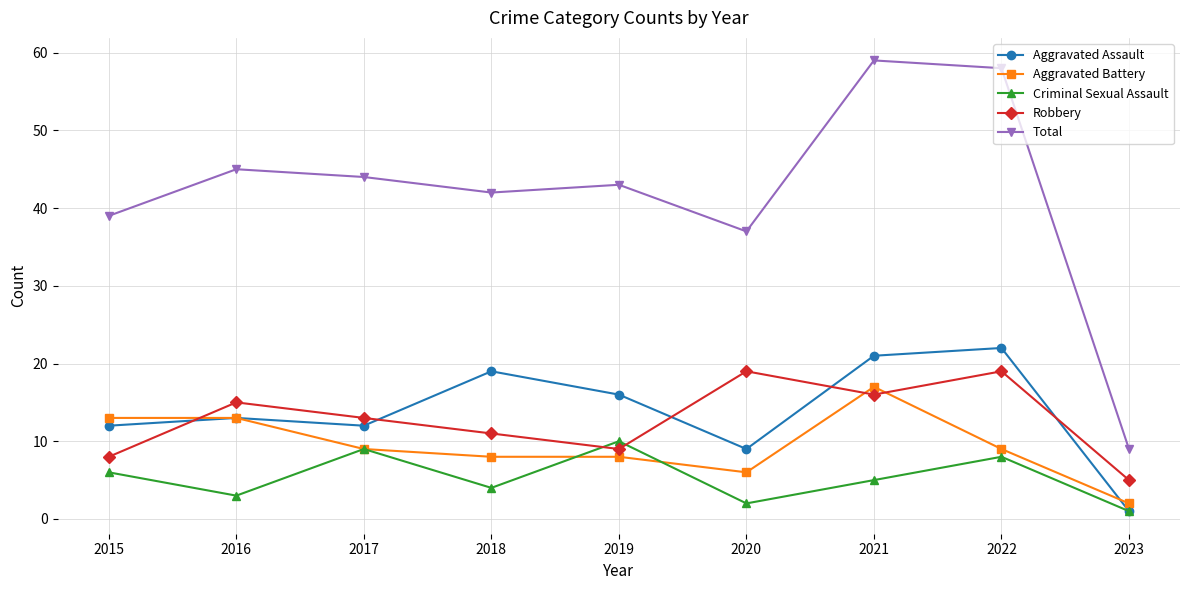

Which series has the largest total across all categories?

Total